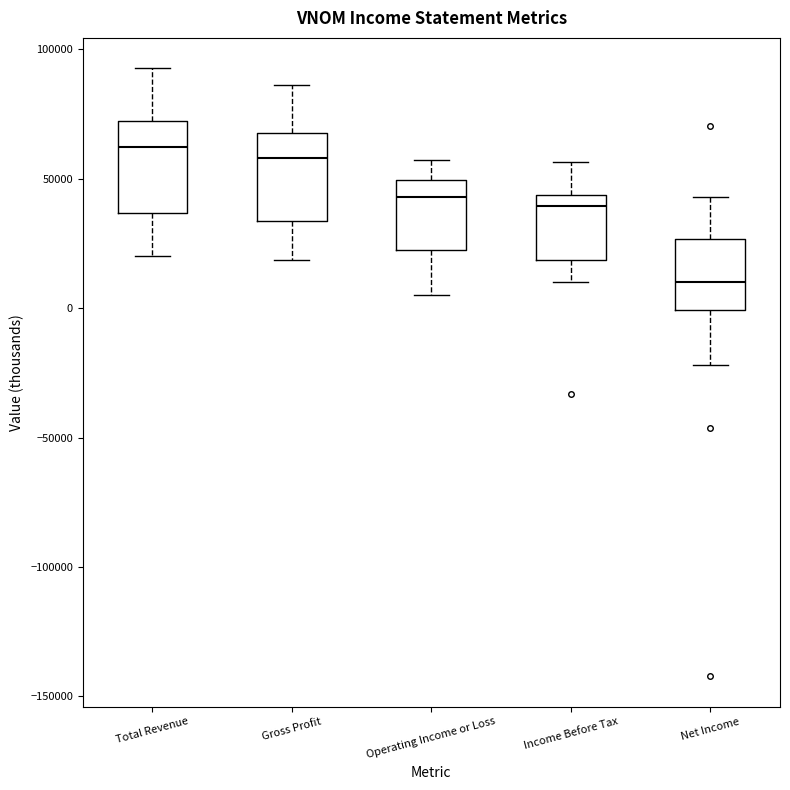

Reading left to right, transcribe this box plot: for each box, give where its median line is, the range the box spans, and where its two whiskers end, as read against the y-axis. The values are not printed on the chart, so give them approximately, as read against the axis.

Total Revenue: median 60000, box 35000 to 70000, whiskers 20000 to 95000
Gross Profit: median 60000, box 35000 to 70000, whiskers 20000 to 85000
Operating Income or Loss: median 45000, box 25000 to 50000, whiskers 5000 to 55000
Income Before Tax: median 40000, box 20000 to 45000, whiskers 10000 to 55000
Net Income: median 10000, box 0 to 25000, whiskers -20000 to 45000